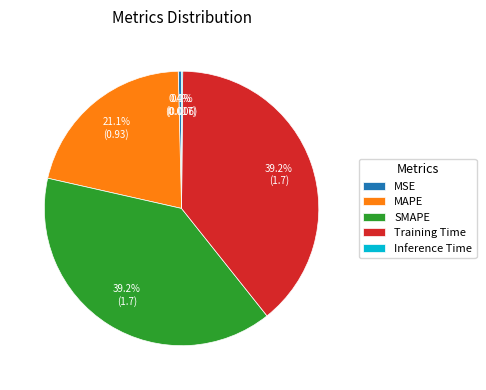

To the nearest percent, what portion does Training Time represent?

39%